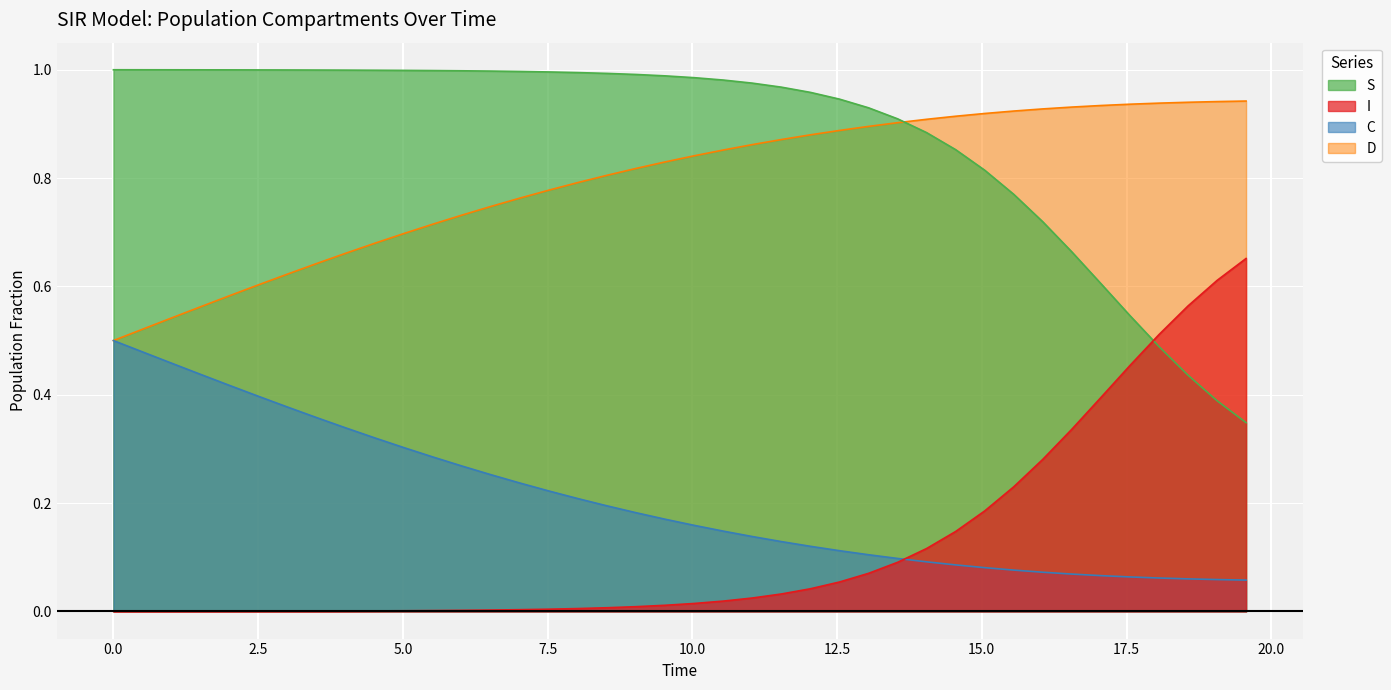

True or false: I and D intersect in this chart.

False